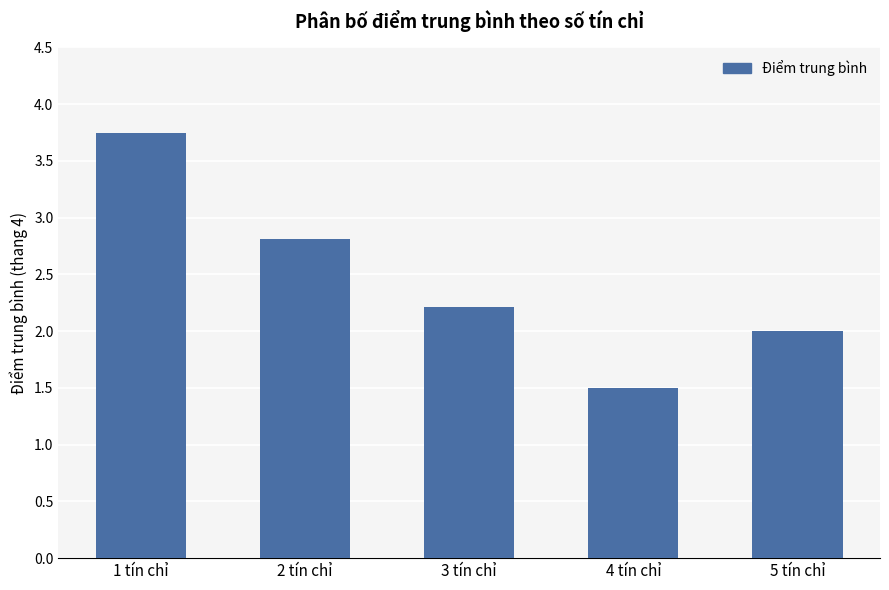

Which category has the highest value across all series?

1 tín chỉ